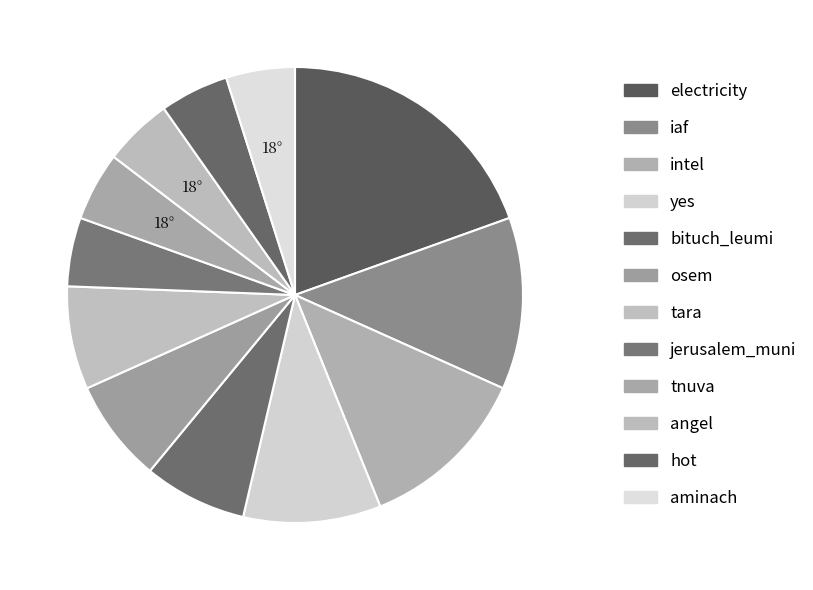

How many slices are in this pie chart?

12